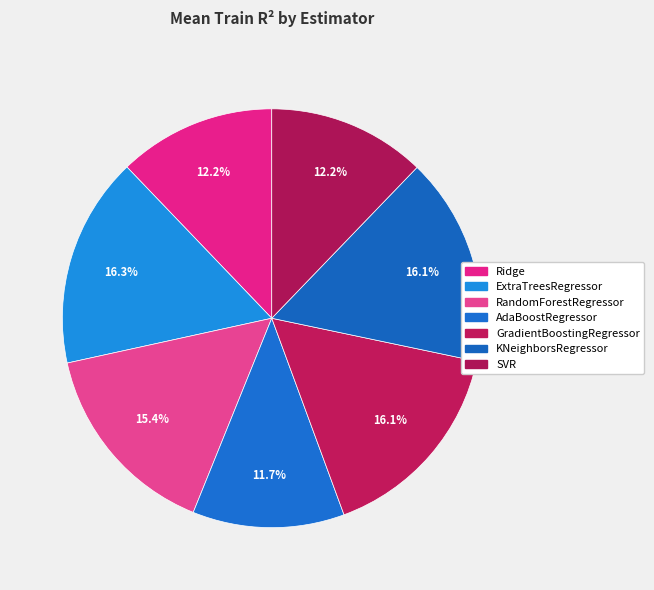

Between Ridge and GradientBoostingRegressor, which is larger?

GradientBoostingRegressor